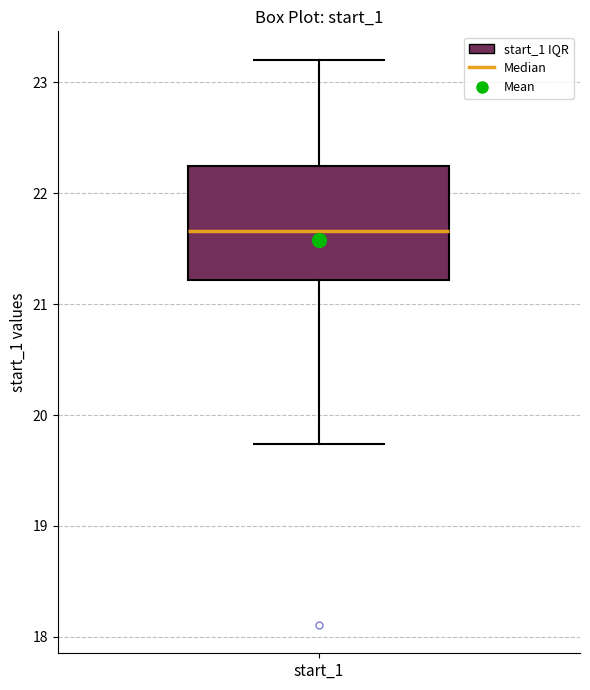

Where does the lower whisker of the box for start_1 end on the y-axis? The values are not printed on the chart, so give them approximately, as read against the axis.

19.7